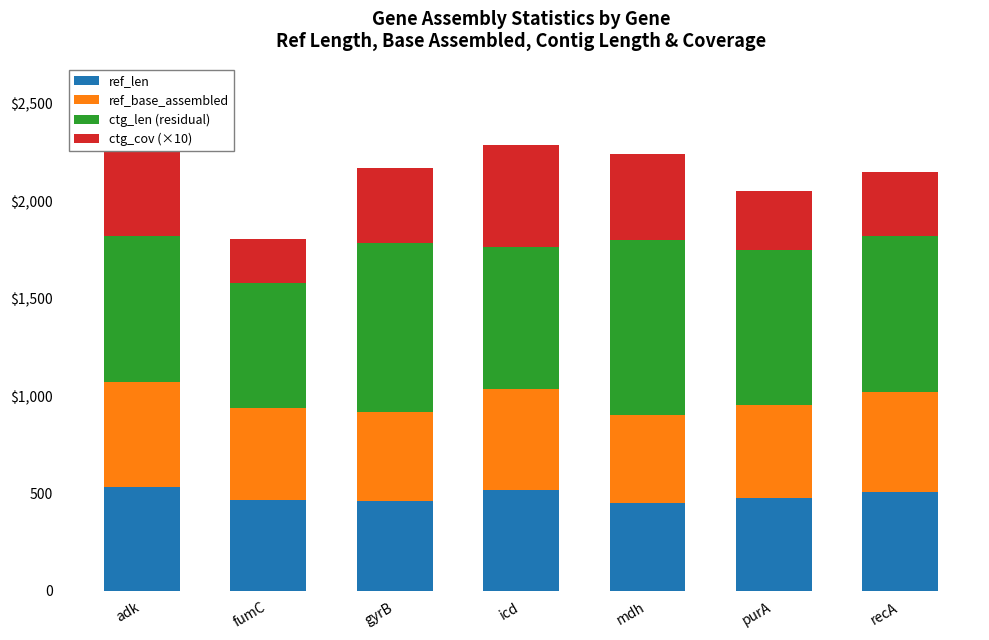

What is the average value of the ref_len series?

489